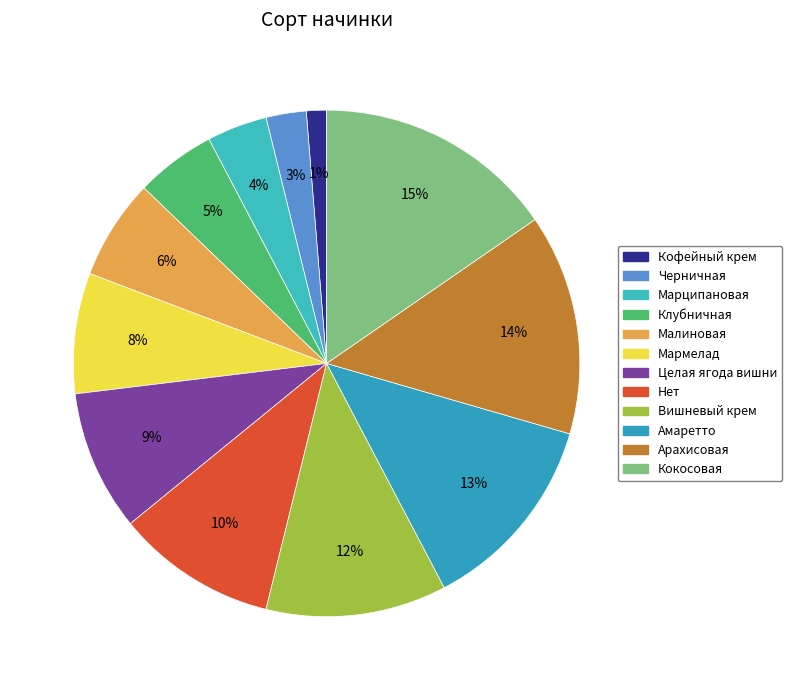

Which slice is the smallest?

Кофейный крем